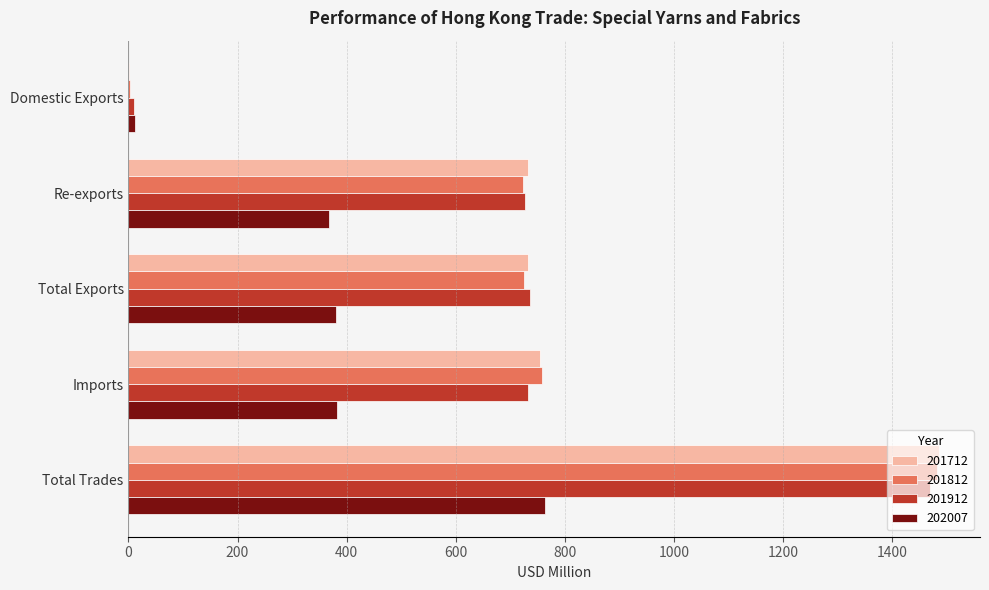

Which category has the highest value in the 201812 series?

Total Trades